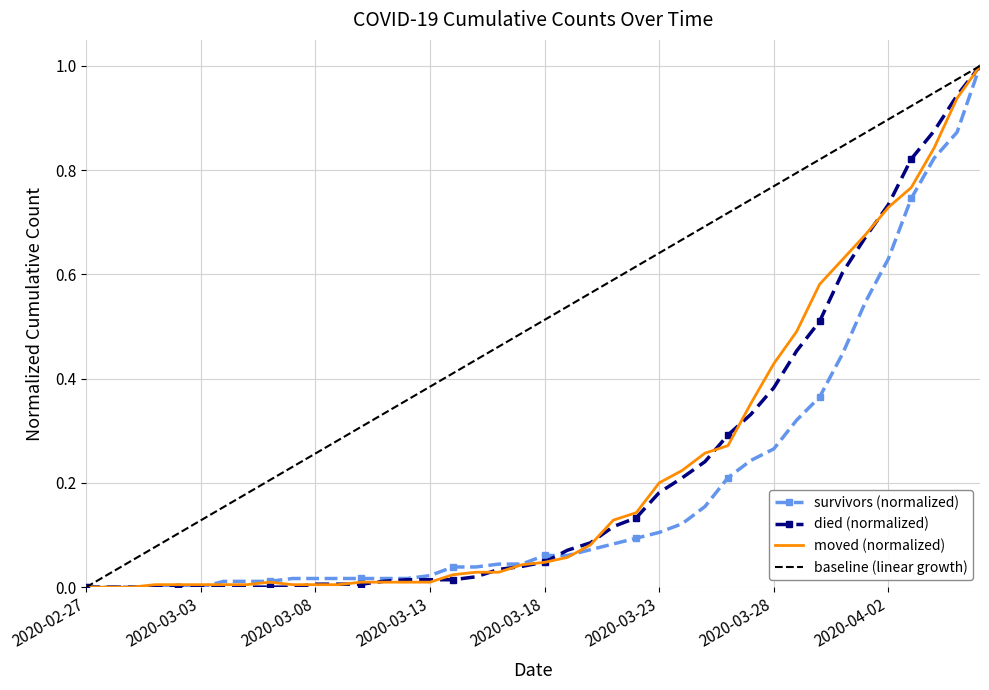

What is the label of the 34th point from the left?

2020-03-31